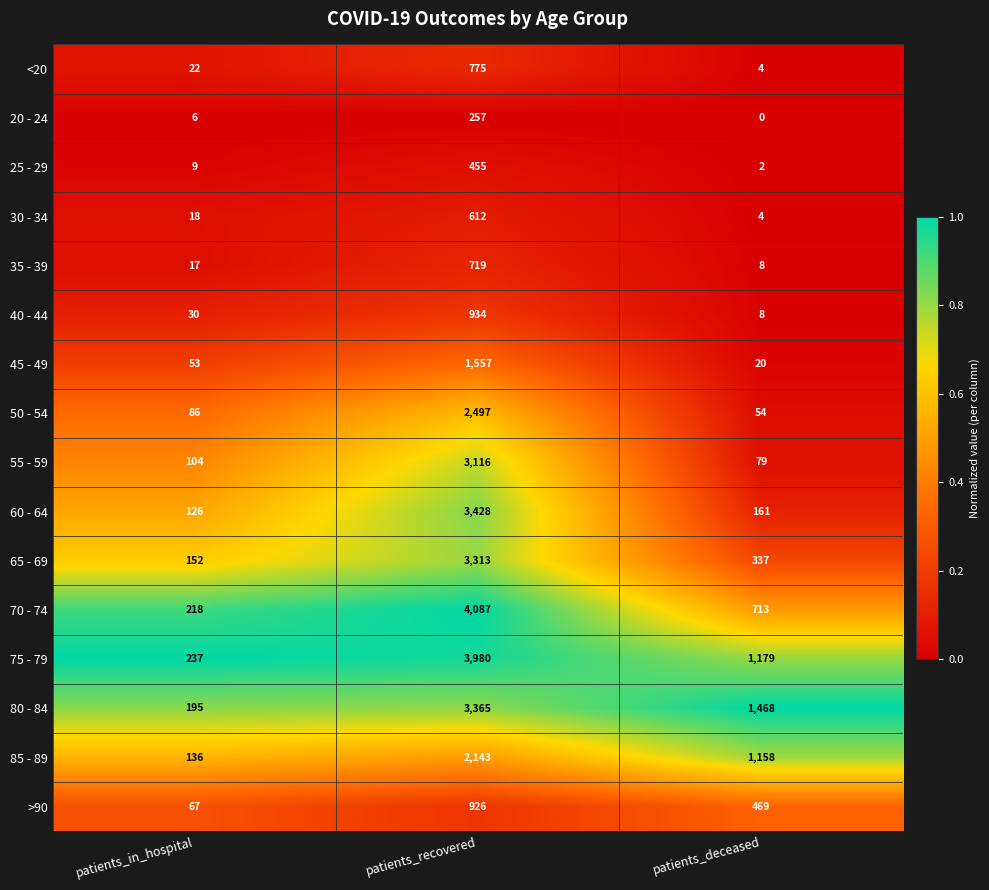

What is the maximum value shown in the chart?

4087